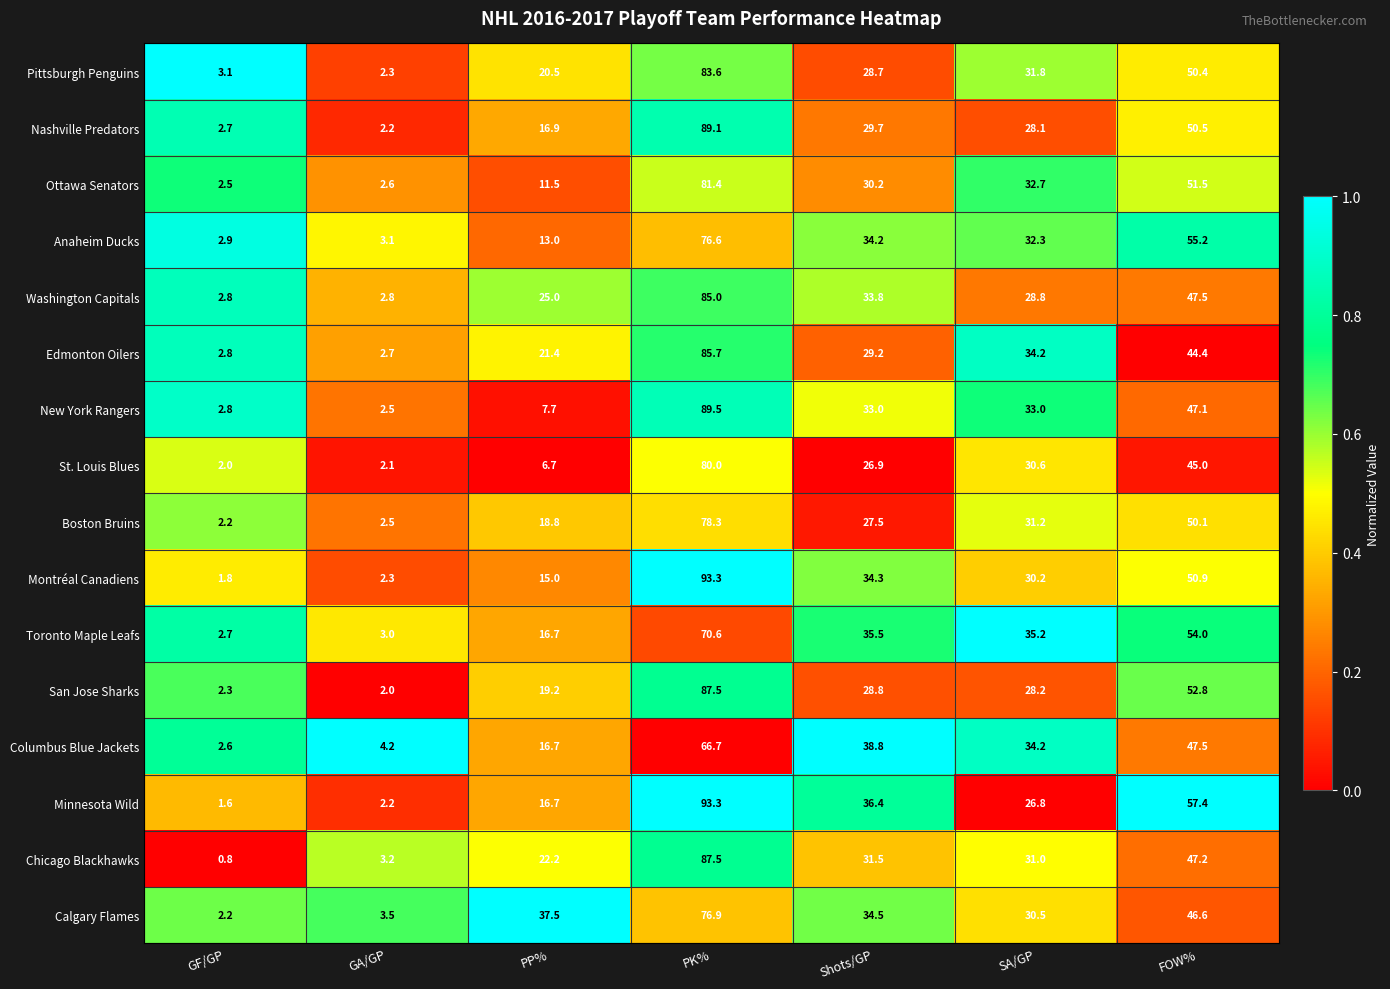

List the labels in order of Anaheim Ducks value, smallest first.

GF/GP, GA/GP, PP%, SA/GP, Shots/GP, FOW%, PK%